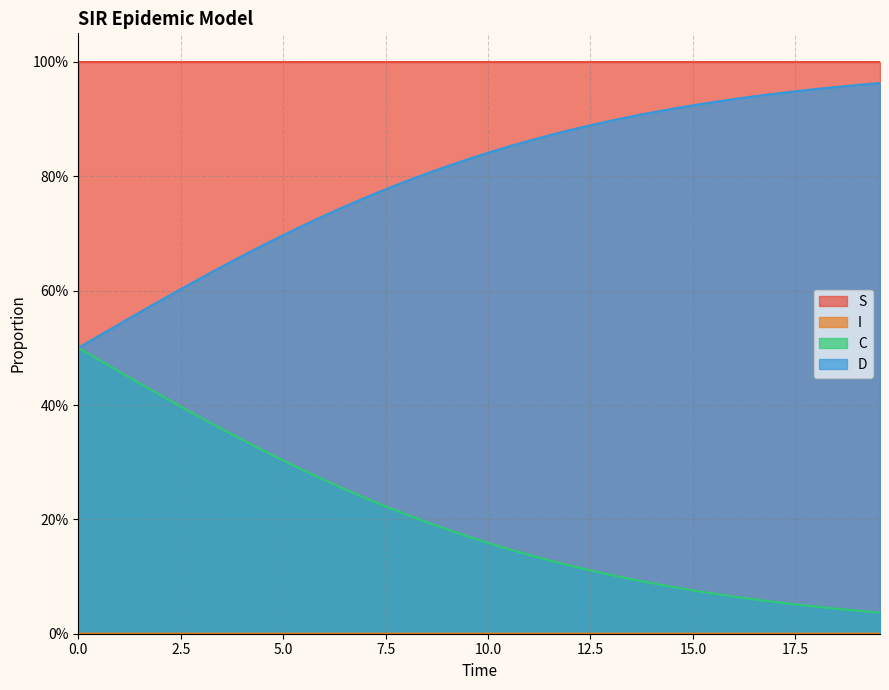

Reading left to right, extract all data points from this chart.

S: 1.0	1.0	1.0	1.0	1.0	1.0	1.0	1.0	1.0	1.0	1.0	1.0	1.0	1.0	1.0	1.0	1.0	1.0	1.0	1.0	1.0	1.0	1.0	1.0	1.0	1.0	1.0	1.0	1.0	1.0	1.0	1.0	1.0	1.0	1.0	1.0	1.0	1.0	1.0	1.0
I: 0.0	0.0	0.0	0.0	0.0	0.0	0.0	0.0	0.0	0.0	0.0	0.0	0.0	0.0	0.0	0.0	0.0	0.0	0.0	0.0	0.0	0.0	0.0	0.0	0.0	0.0	0.0	0.0	0.0	0.0	0.0	0.0	0.0	0.0	0.0	0.0	0.0	0.0	0.0	0.0
C: 0.5	0.5	0.5	0.4	0.4	0.4	0.4	0.4	0.3	0.3	0.3	0.3	0.3	0.3	0.2	0.2	0.2	0.2	0.2	0.2	0.2	0.1	0.1	0.1	0.1	0.1	0.1	0.1	0.1	0.1	0.1	0.1	0.1	0.1	0.1	0.1	0.0	0.0	0.0	0.0
D: 0.5	0.5	0.5	0.6	0.6	0.6	0.6	0.6	0.7	0.7	0.7	0.7	0.7	0.7	0.8	0.8	0.8	0.8	0.8	0.8	0.8	0.9	0.9	0.9	0.9	0.9	0.9	0.9	0.9	0.9	0.9	0.9	0.9	0.9	0.9	0.9	1.0	1.0	1.0	1.0